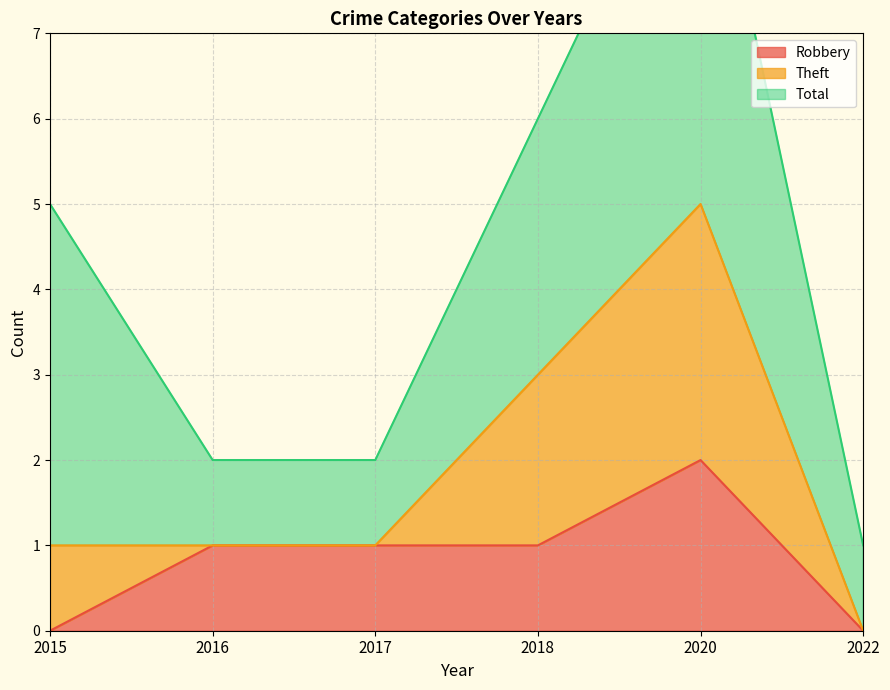

Where is the first local maximum for Theft?

2020